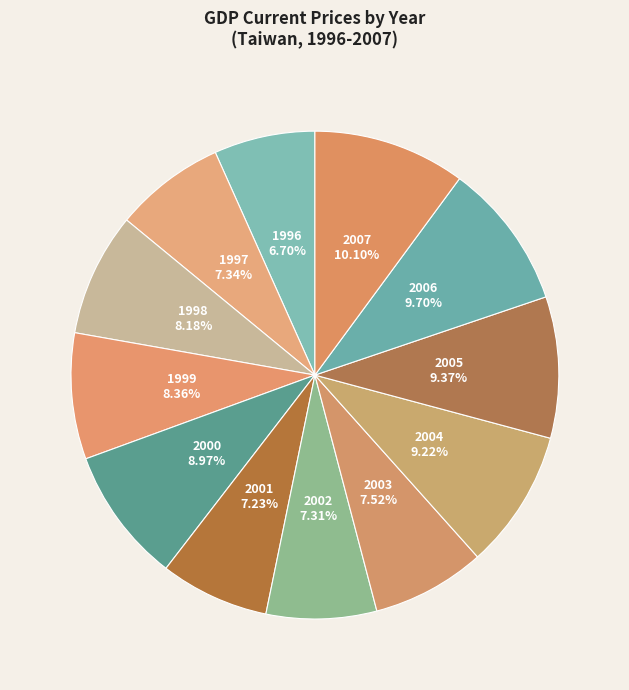

To the nearest percent, what portion does 2004 represent?

9%